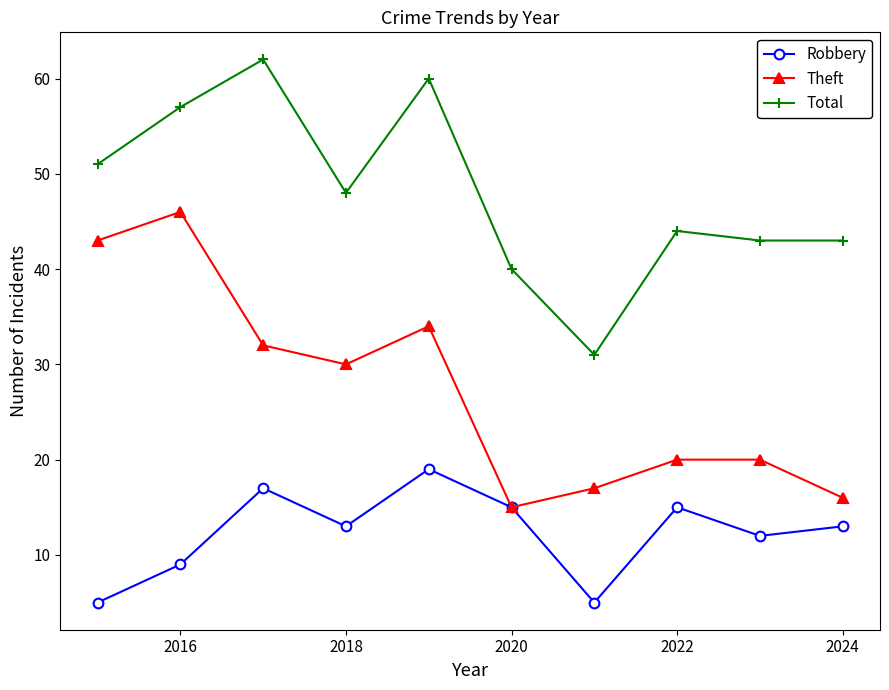

True or false: Robbery and Total cross at least once.

False